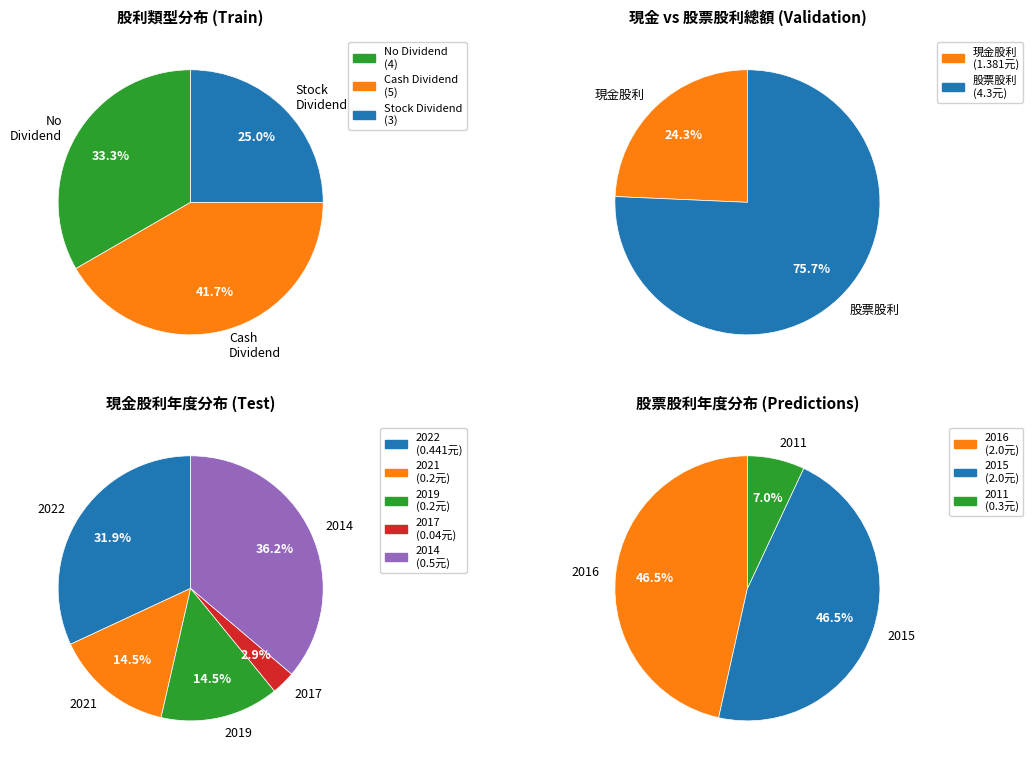

Is 2021 the majority of the pie?

No